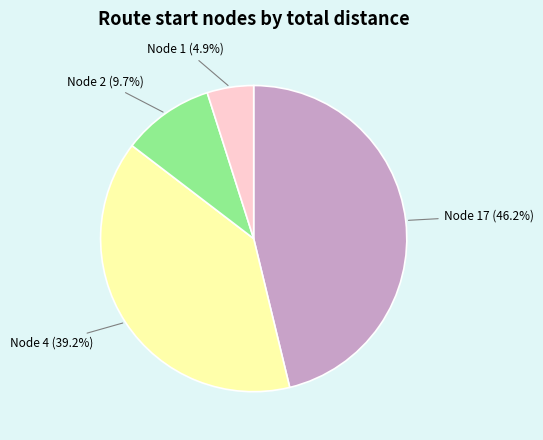

Is there a majority slice in this chart?

No